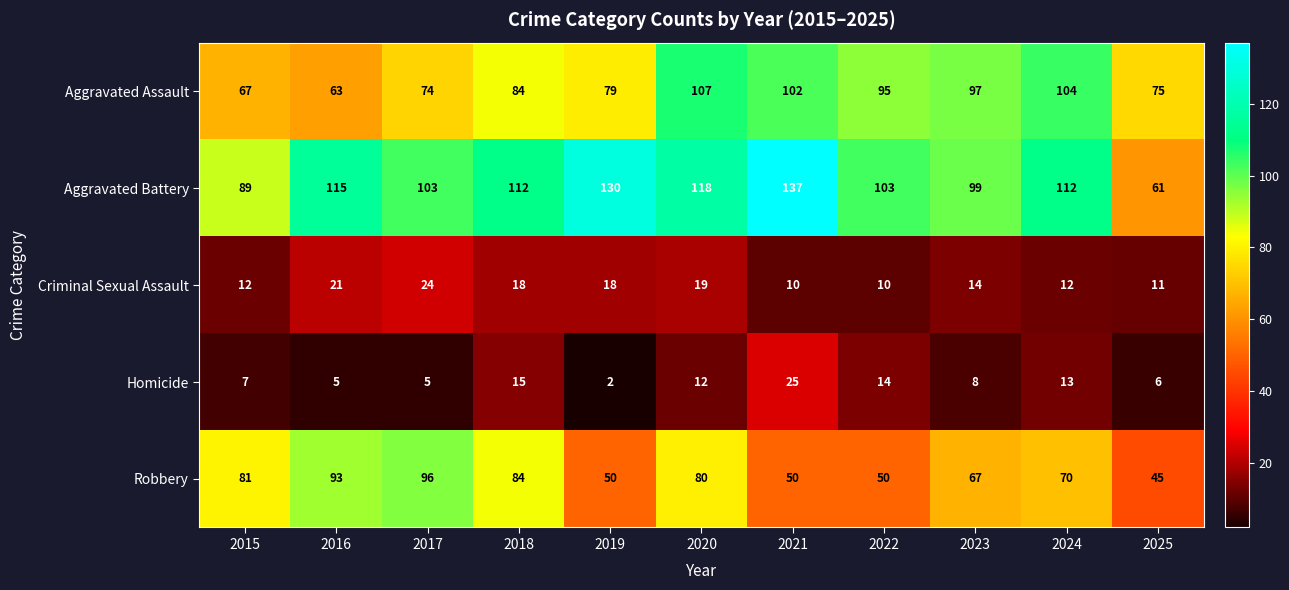

The value of Aggravated Assault at 2019 is 79. True or false?

True